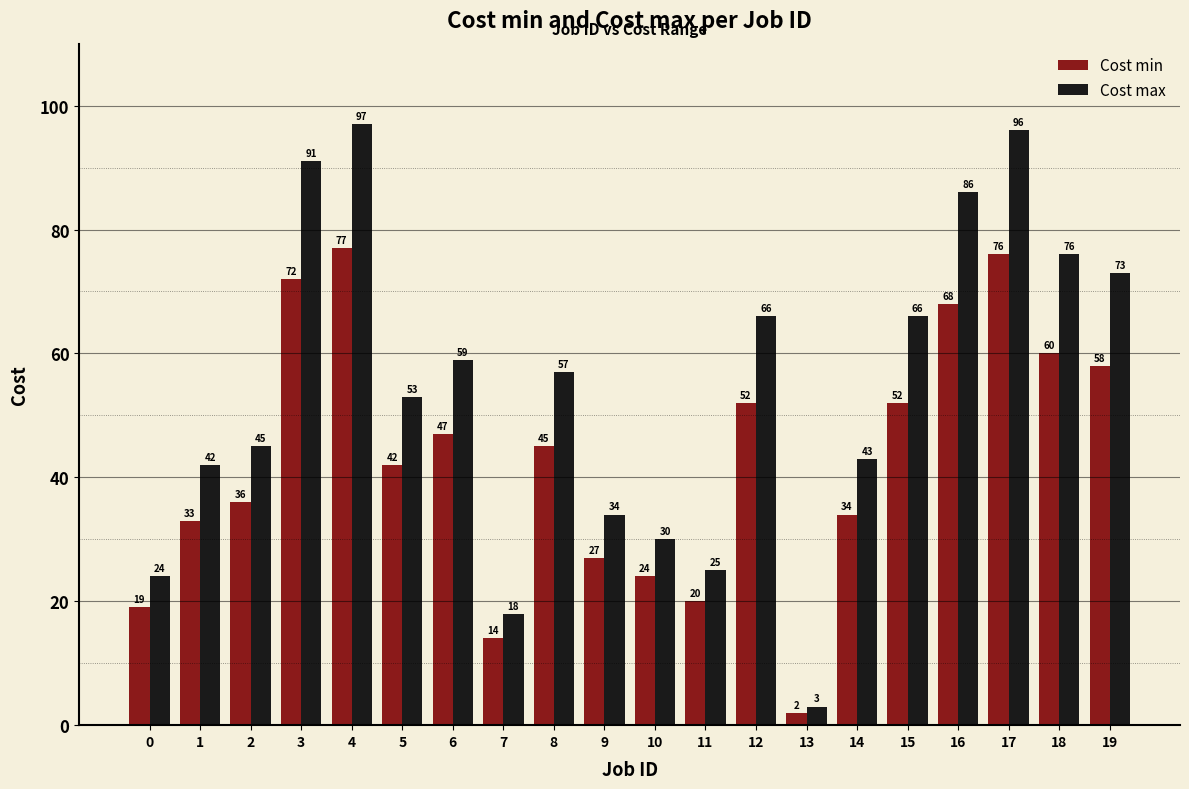

Reading left to right, list all the values displayed in this chart.

Cost min: 0=19	1=33	2=36	3=72	4=77	5=42	6=47	7=14	8=45	9=27	10=24	11=20	12=52	13=2	14=34	15=52	16=68	17=76	18=60	19=58
Cost max: 0=24	1=42	2=45	3=91	4=97	5=53	6=59	7=18	8=57	9=34	10=30	11=25	12=66	13=3	14=43	15=66	16=86	17=96	18=76	19=73